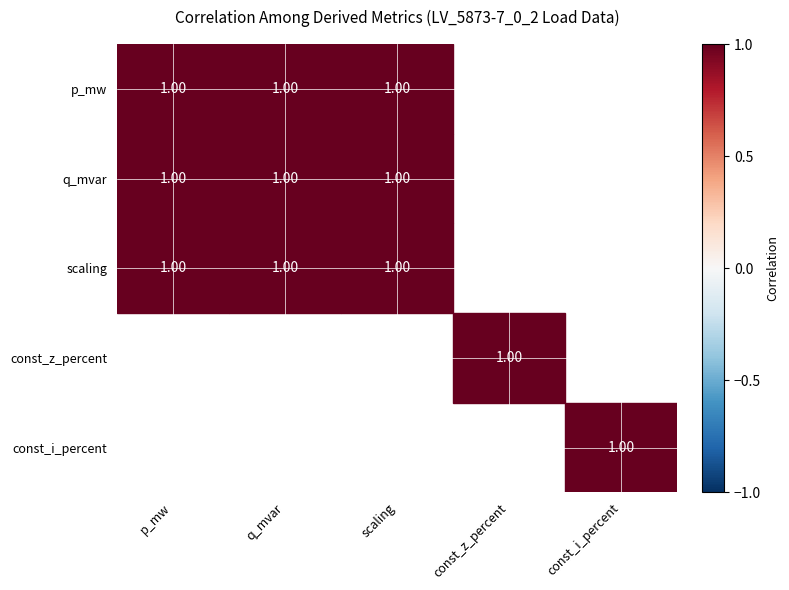

What is the average value of the p_mw series?

1